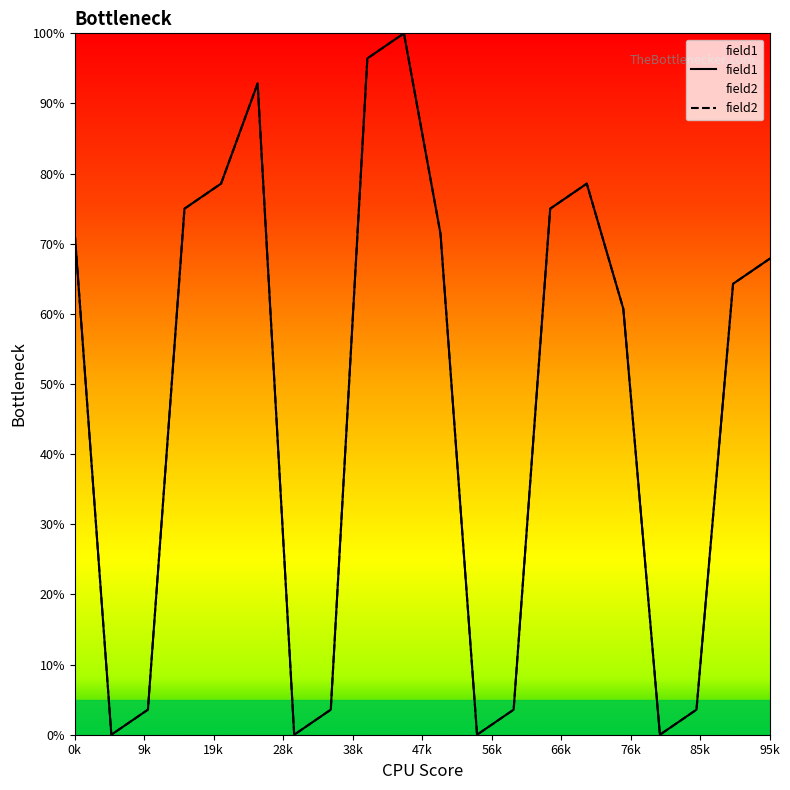

The field2 series shows 2.1 at 66k. True or false?

False